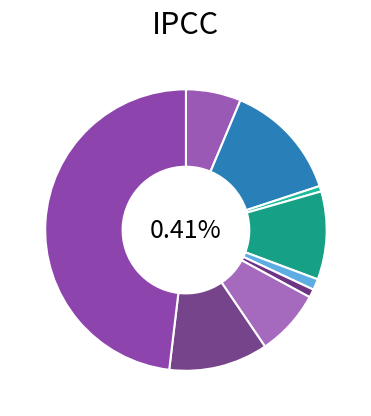

To the nearest percent, what is the difference between the largest and smallest slice percentages?

47%